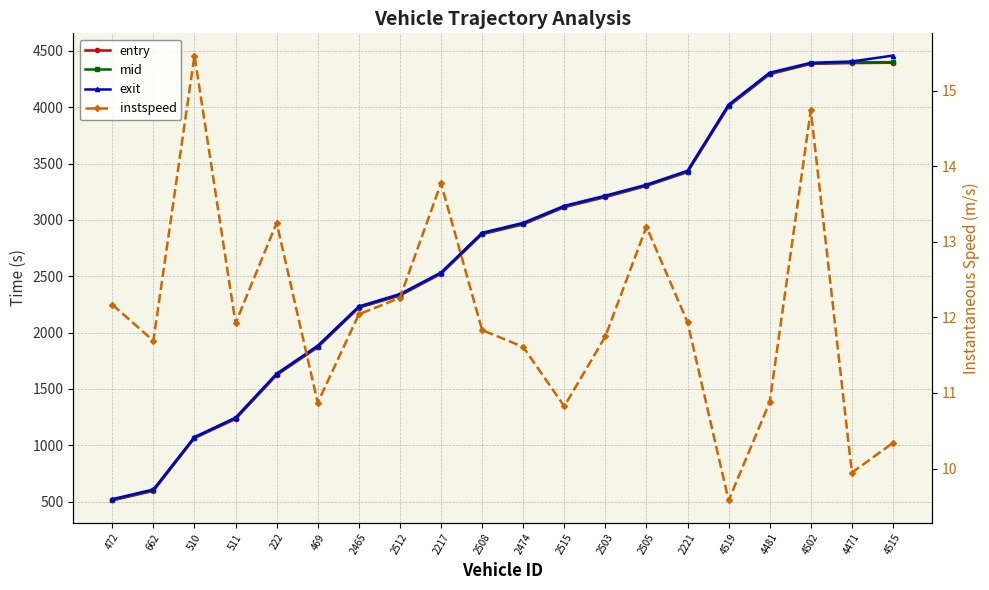

True or false: exit and instspeed cross at least once.

False